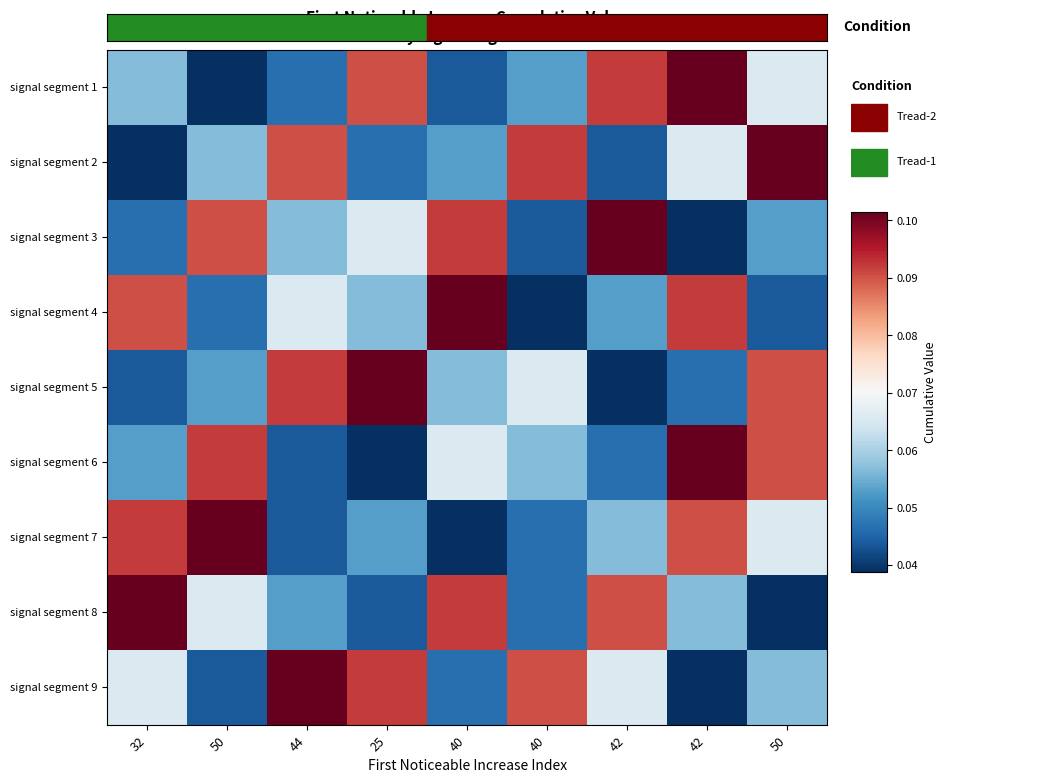

Rank the series by their maximum value, from highest to lowest.

signal segment 1, signal segment 2, signal segment 3, signal segment 4, signal segment 5, signal segment 6, signal segment 7, signal segment 8, signal segment 9